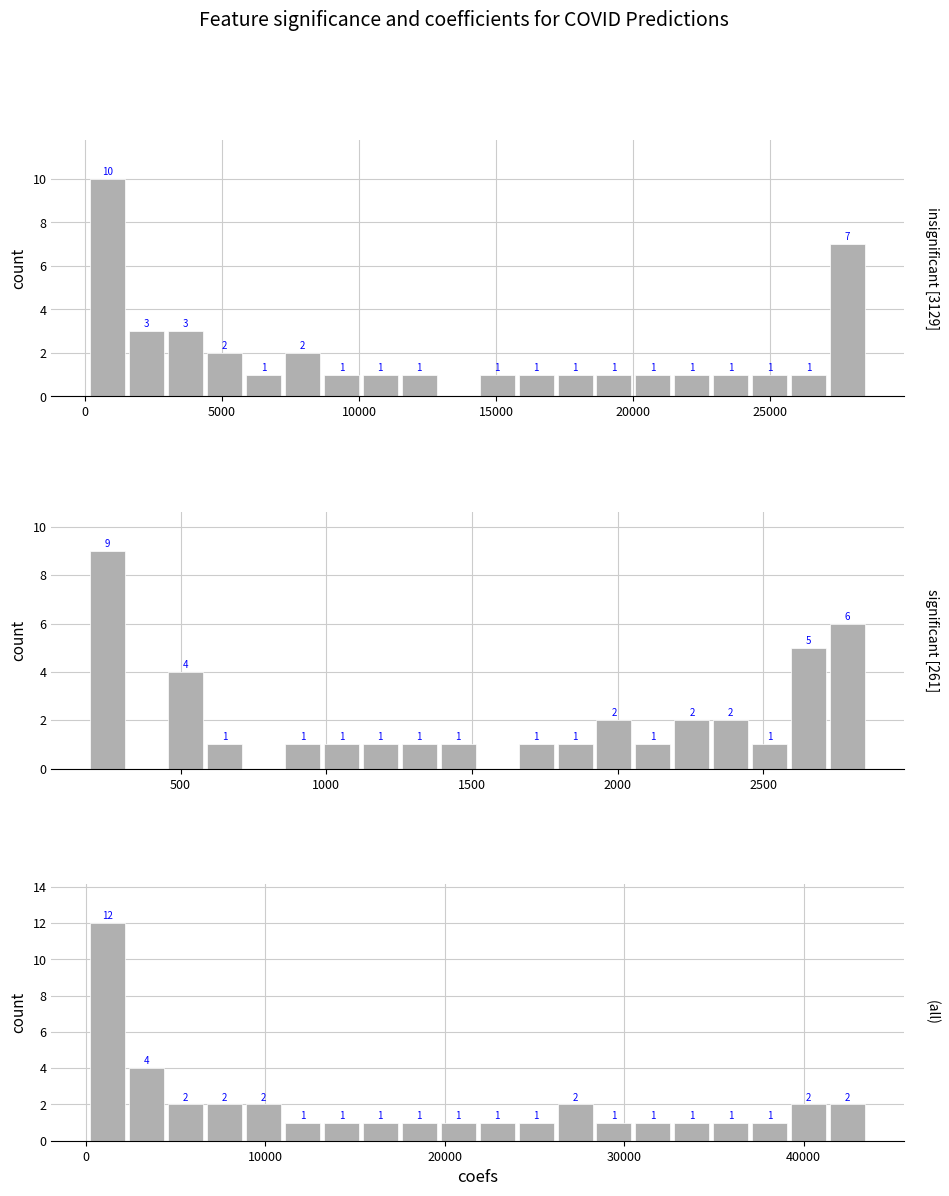

What is the average value of the (all) series?

2